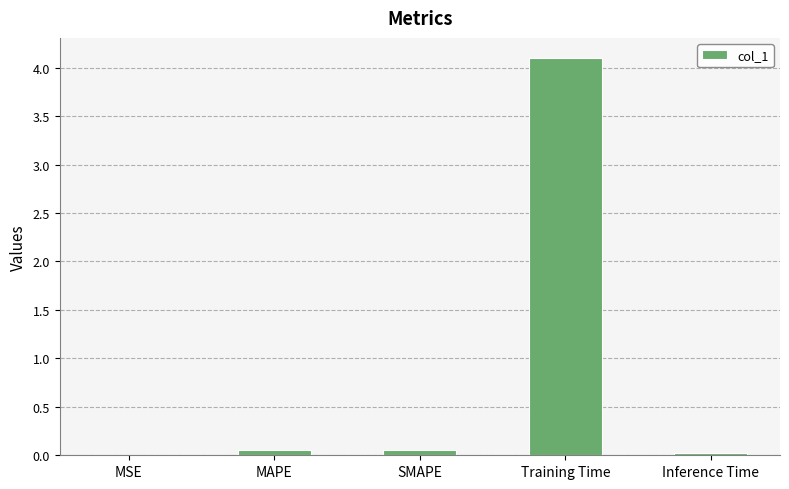

Is it true that the value at MSE is 0.0?

True